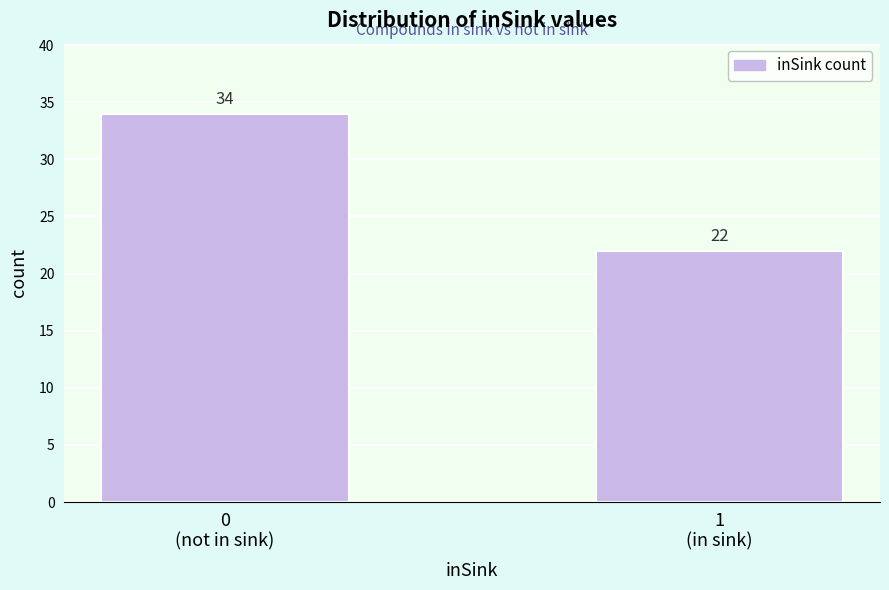

Reading right to left, list all the values displayed in this chart.

22	34